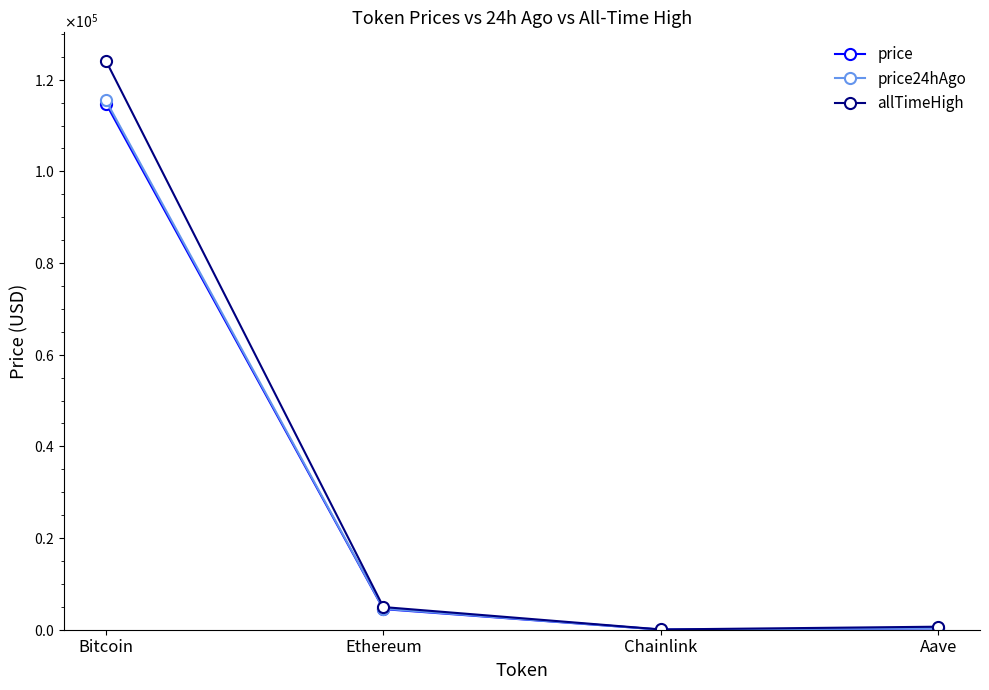

At which category does the chart reach its peak across all series?

Bitcoin